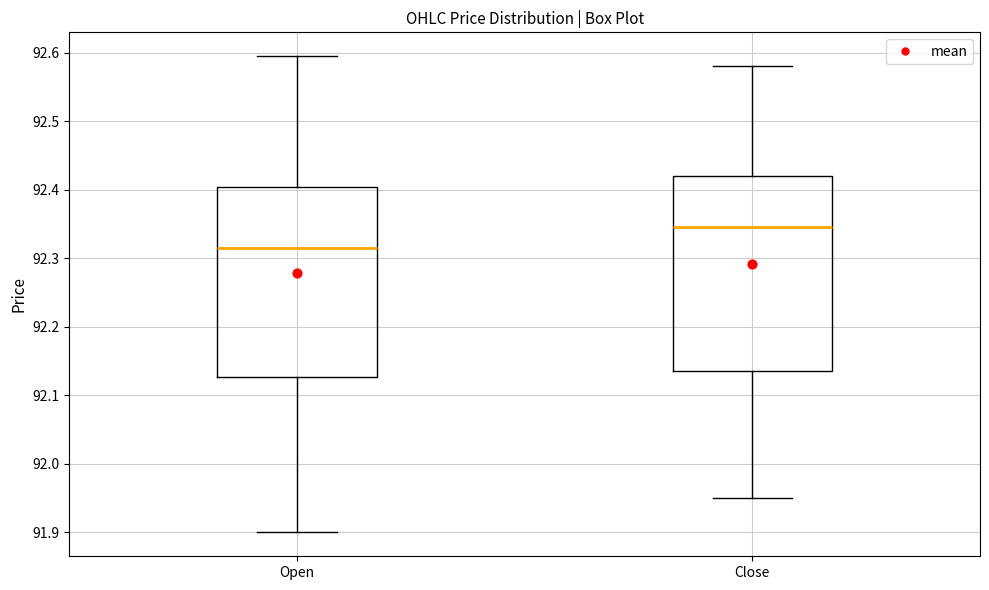

Reading left to right, transcribe this box plot: for each box, give where its median line is, the range the box spans, and where its two whiskers end, as read against the y-axis. The values are not printed on the chart, so give them approximately, as read against the axis.

Open: median 92.32, box 92.13 to 92.40, whiskers 91.90 to 92.60
Close: median 92.35, box 92.14 to 92.42, whiskers 91.95 to 92.58